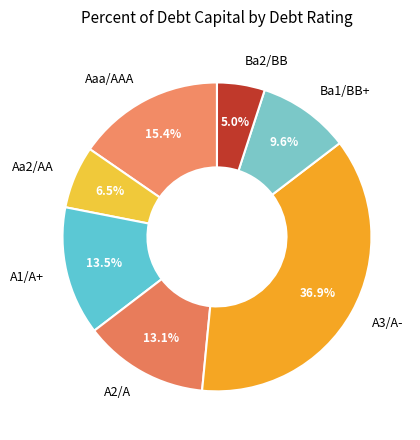

Which has a higher value, A3/A- or Ba2/BB?

A3/A-